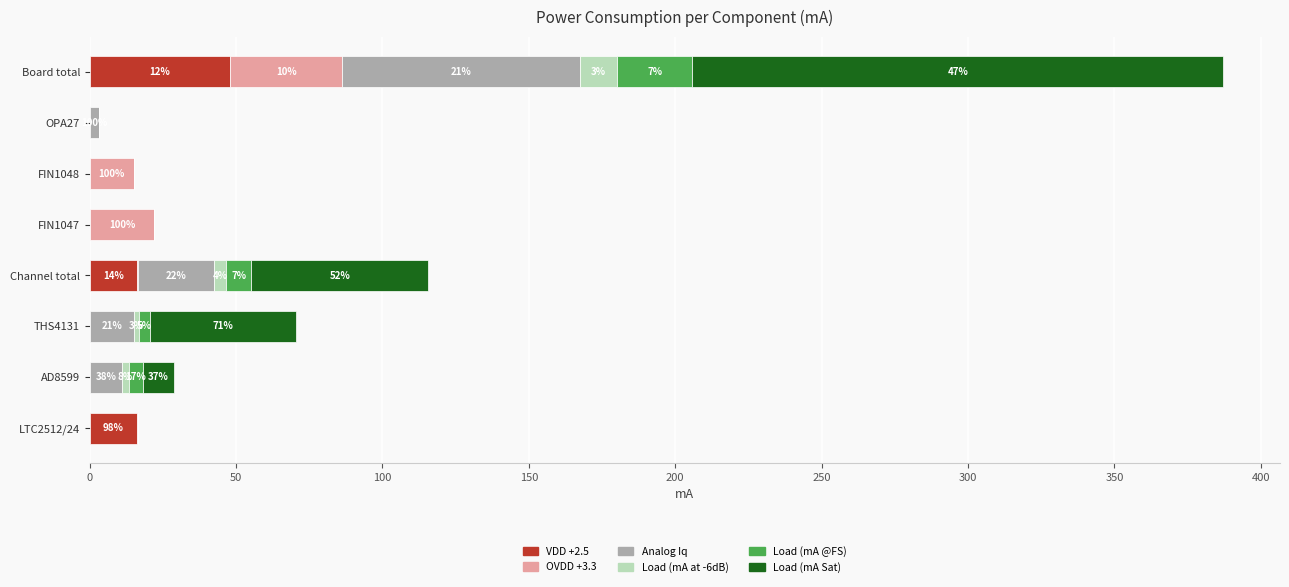

At which label does VDD +2.5 reach its peak?

Board total